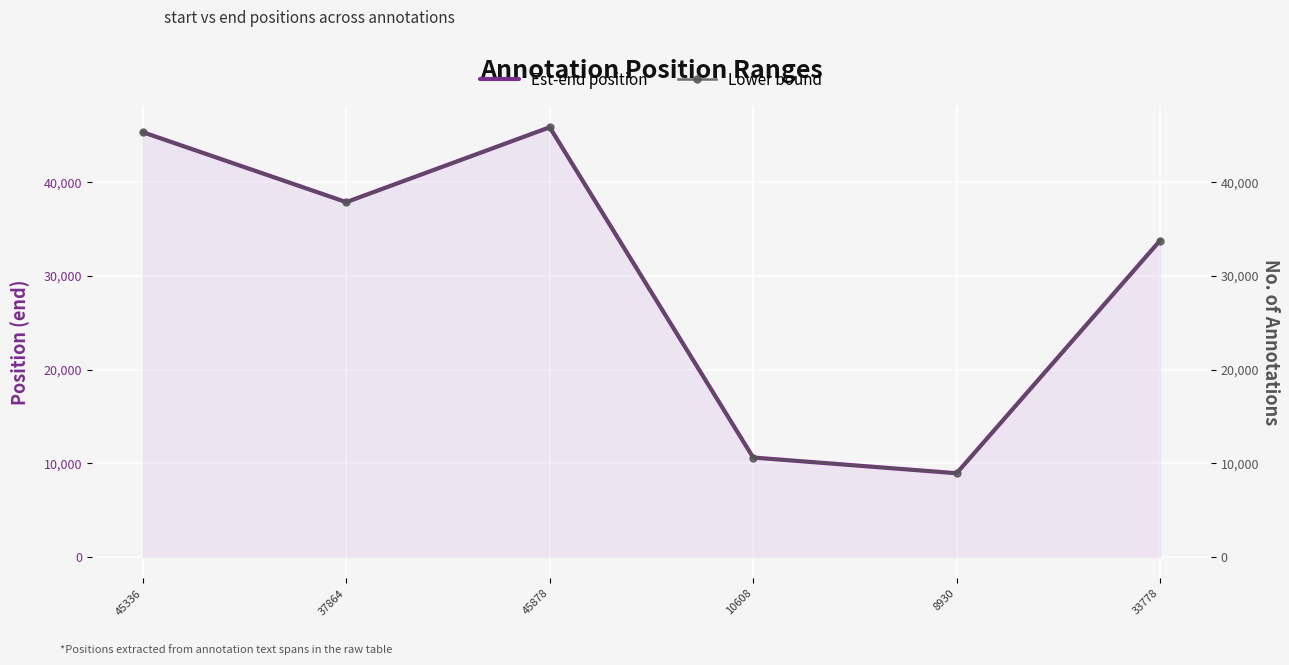

True or false: Est-end position and Lower bound cross at least once.

False